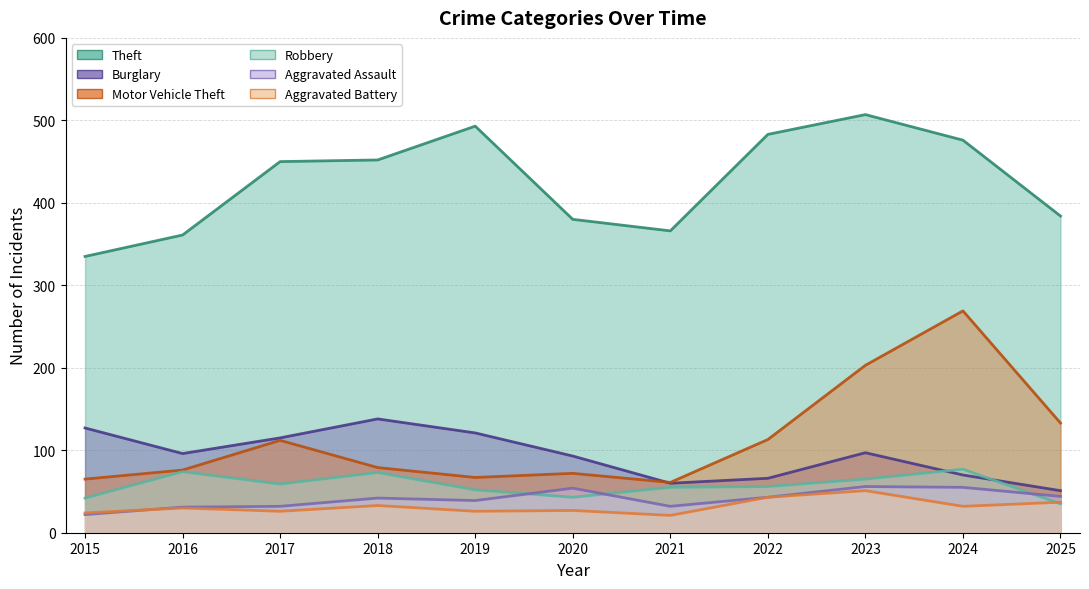

Which label corresponds to the largest value in the chart?

2023